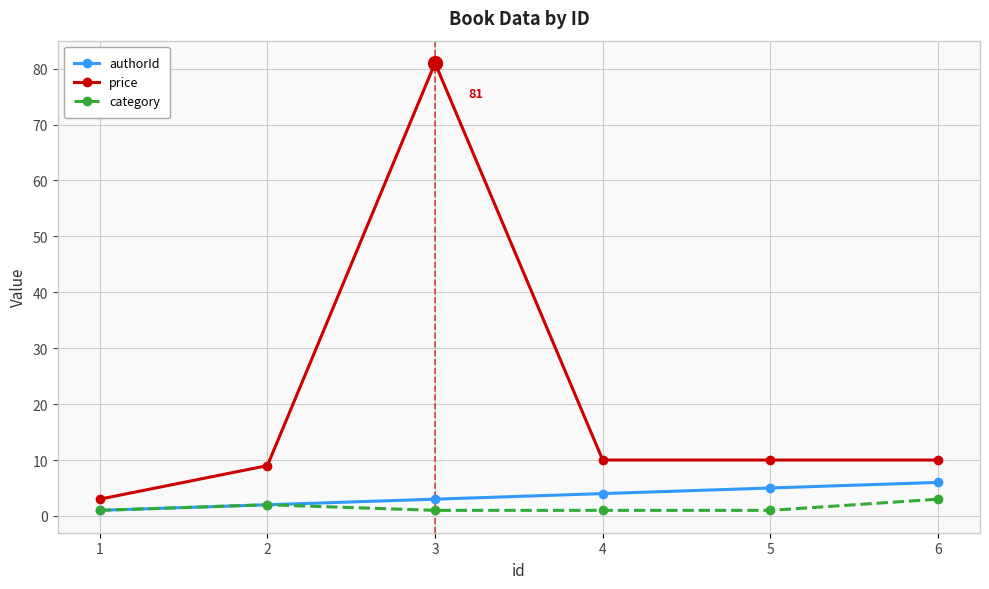

Reading left to right, transcribe all the data shown in this chart.

authorId: 1=1	2=2	3=3	4=4	5=5	6=6
price: 1=3	2=9	3=81	4=10	5=10	6=10
category: 1=1	2=2	3=1	4=1	5=1	6=3